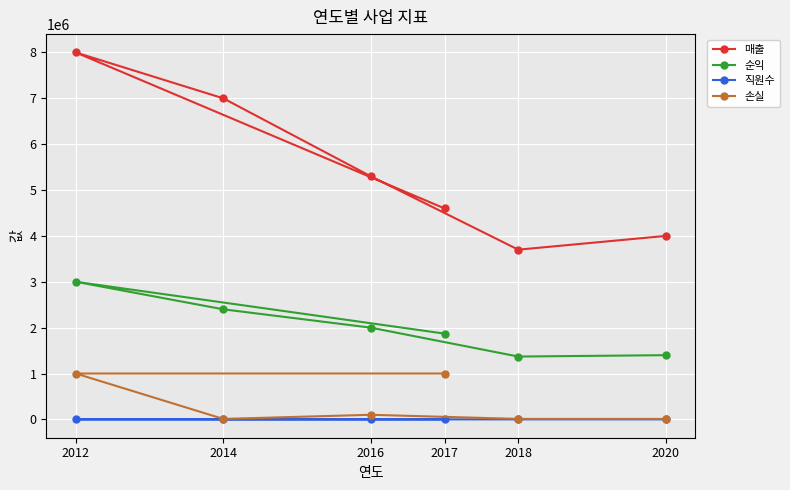

Which has a higher value, 2020 or 2017?

2017